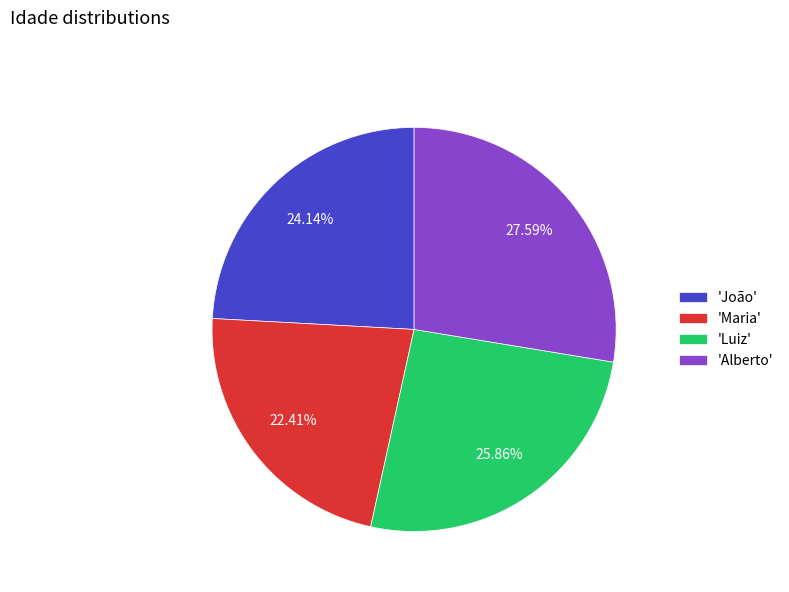

Rank the categories by value from highest to lowest.

'Alberto', 'Luiz', 'João', 'Maria'